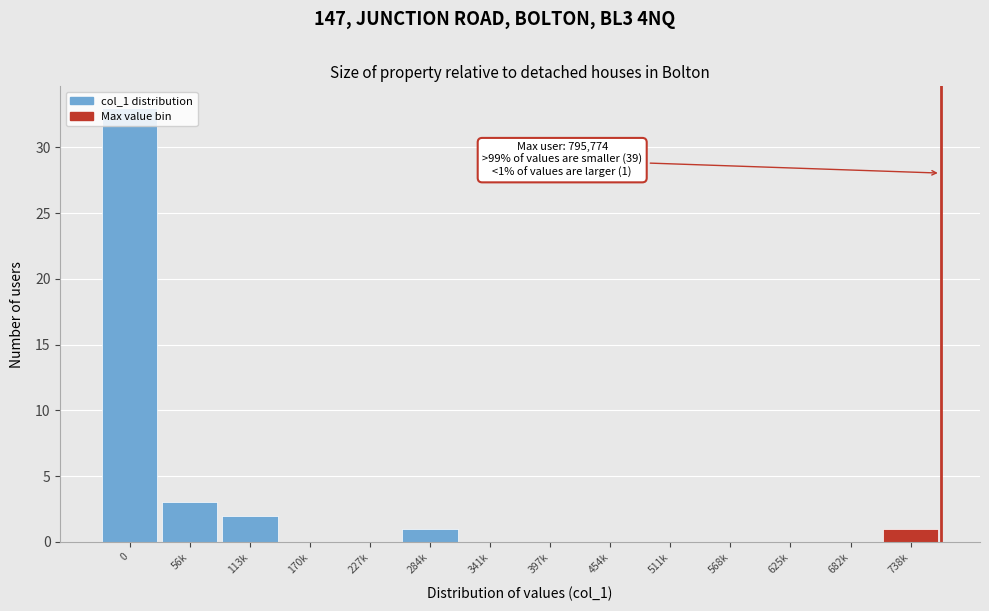

What is the maximum value shown in the chart?

33